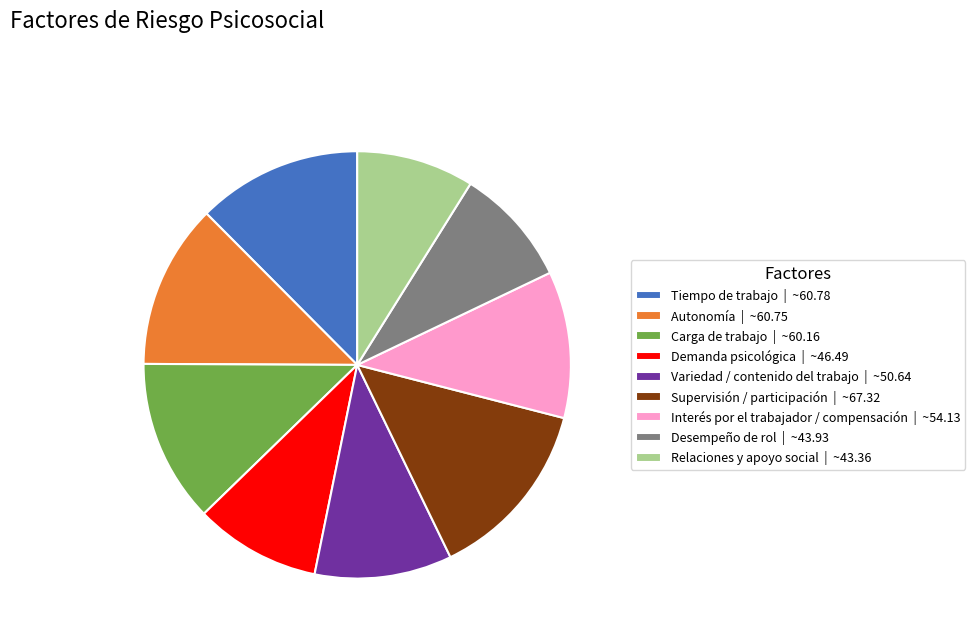

The Carga de trabajo slice represents 12% of the pie. True or false?

True